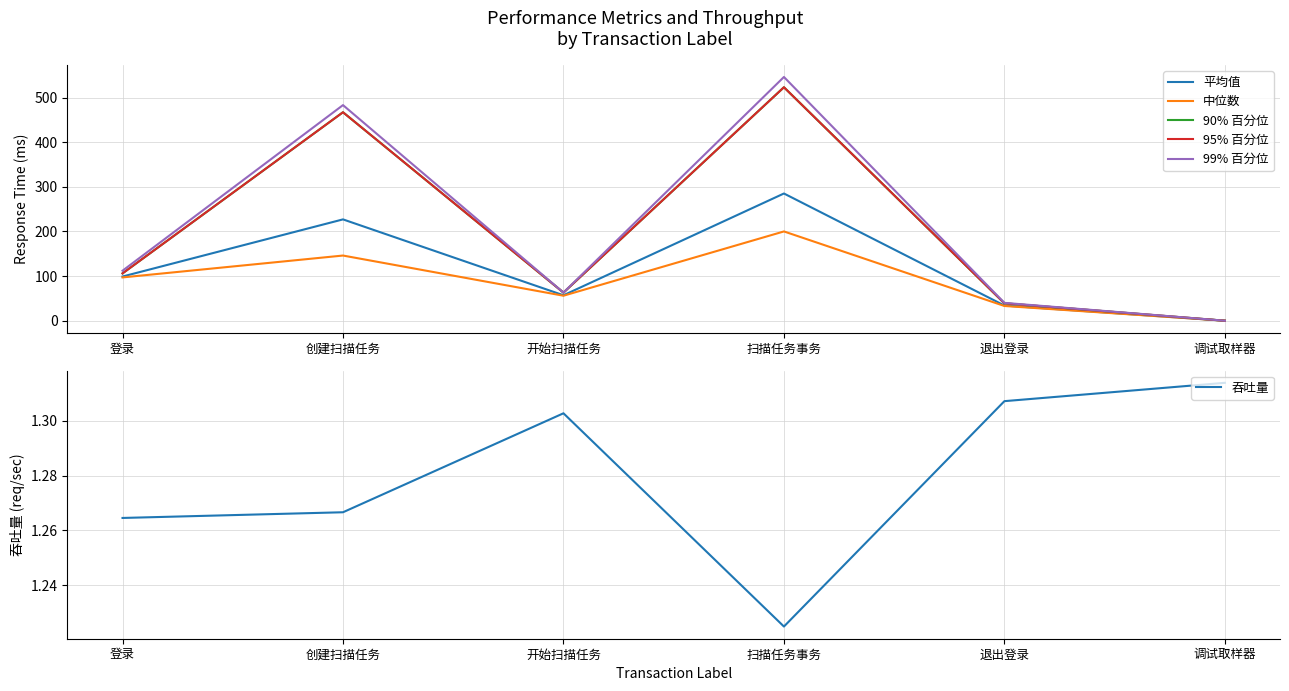

Reading left to right, list all the values displayed in this chart.

平均值: 登录=99.0	创建扫描任务=227.0	开始扫描任务=57.0	扫描任务事务=285.0	退出登录=34.0	调试取样器=0.0
中位数: 登录=97.0	创建扫描任务=146.0	开始扫描任务=56.0	扫描任务事务=200.0	退出登录=33.0	调试取样器=0.0
90% 百分位: 登录=106.0	创建扫描任务=467.0	开始扫描任务=63.0	扫描任务事务=523.0	退出登录=39.0	调试取样器=0.0
95% 百分位: 登录=106.0	创建扫描任务=467.0	开始扫描任务=63.0	扫描任务事务=523.0	退出登录=39.0	调试取样器=0.0
99% 百分位: 登录=112.0	创建扫描任务=483.0	开始扫描任务=63.0	扫描任务事务=546.0	退出登录=40.0	调试取样器=0.0
吞吐量: 登录=1.3	创建扫描任务=1.3	开始扫描任务=1.3	扫描任务事务=1.2	退出登录=1.3	调试取样器=1.3